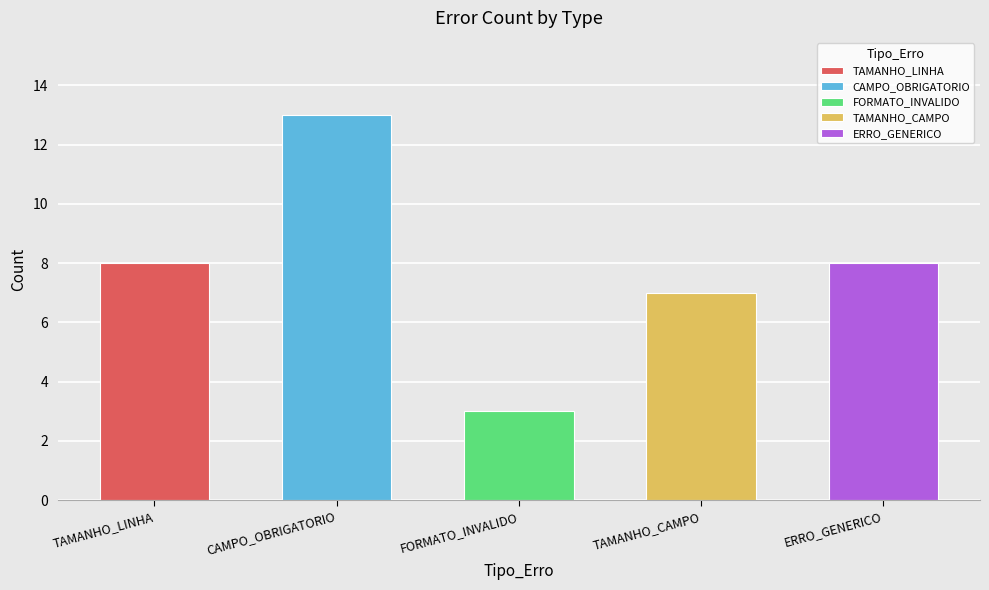

The value at TAMANHO_CAMPO is 7. True or false?

True